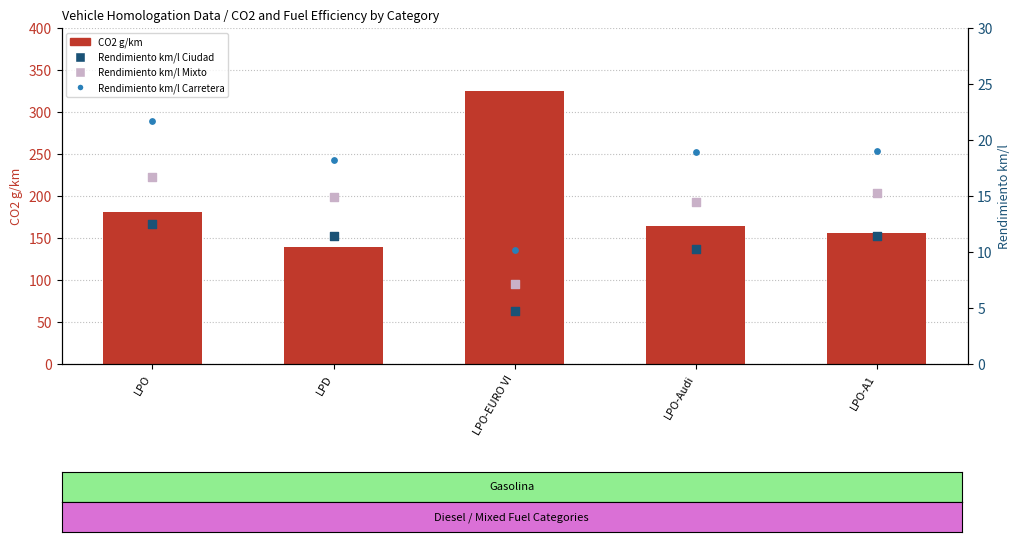

What is the total value across all series at LPD?

183.5